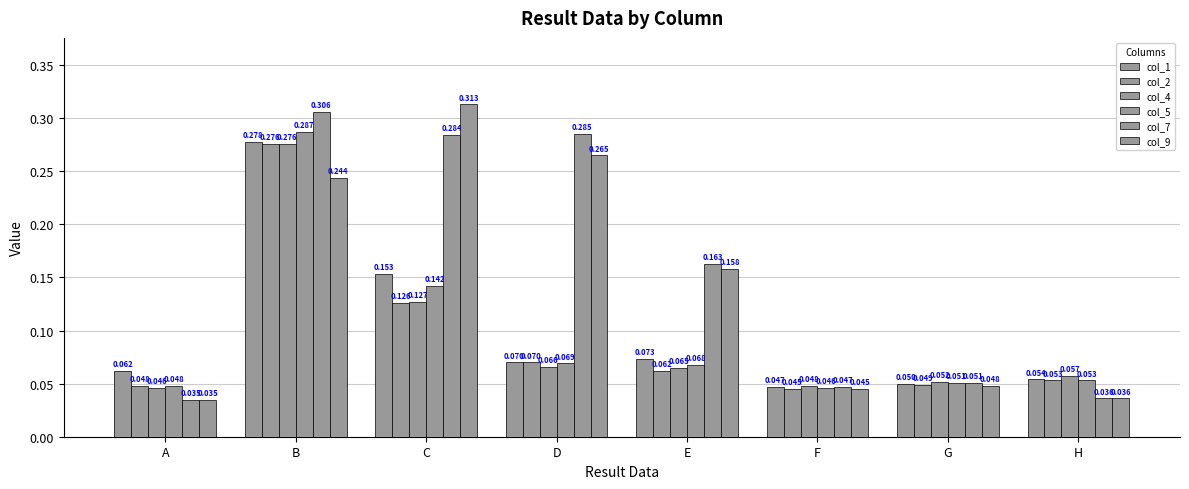

Are the bars grouped side by side (vs. stacked)?

Yes